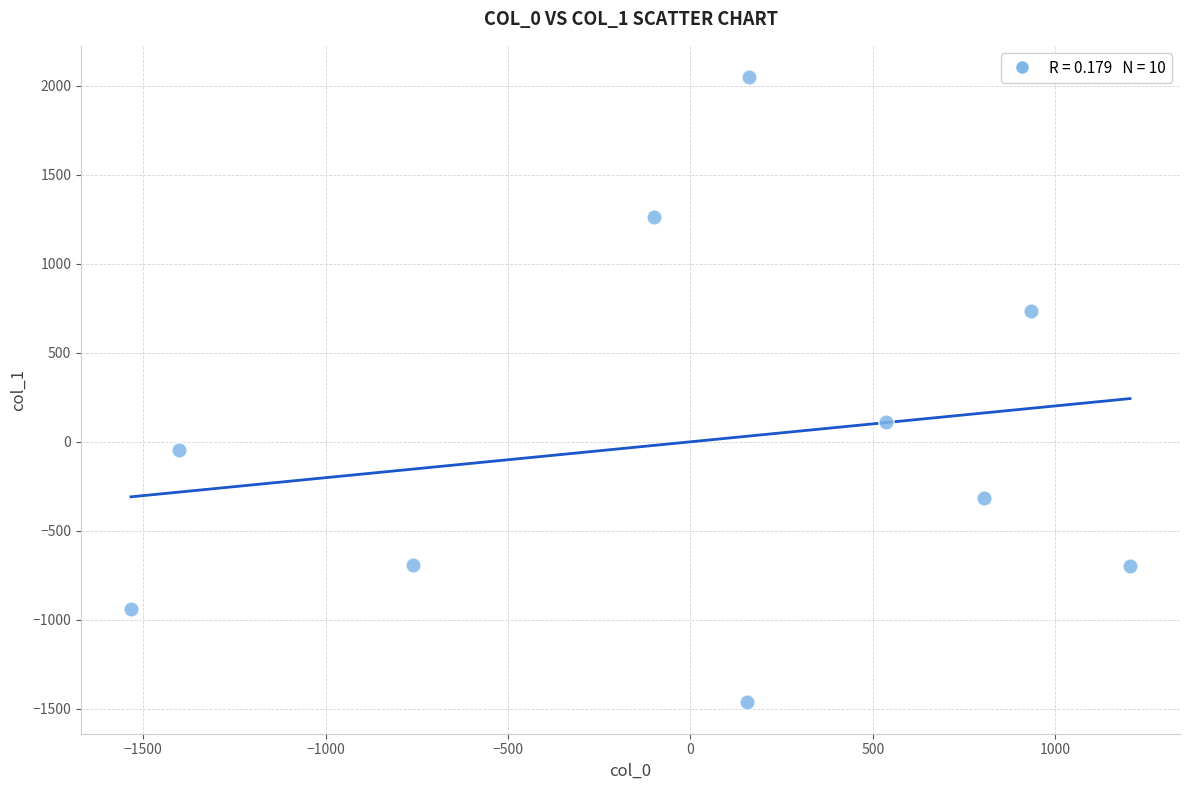

What Y value in the scatter plot is closest to 292?

111.4